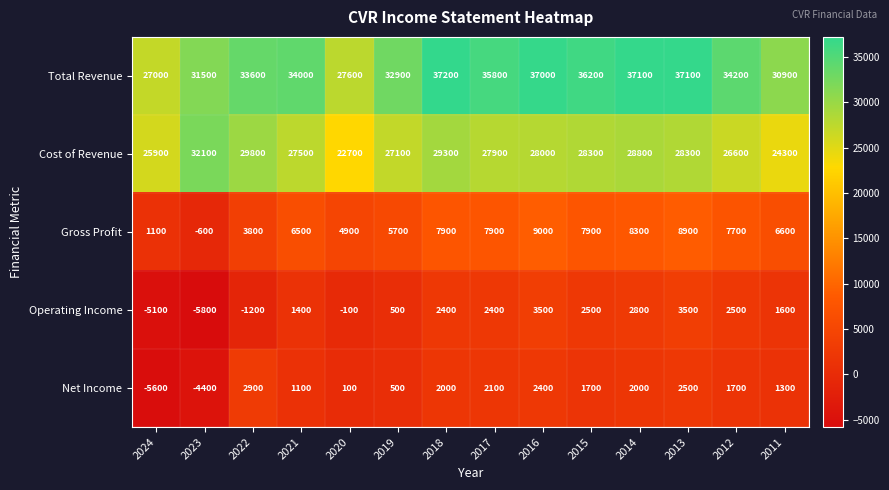

Which series has the largest range (max minus min)?

Total Revenue